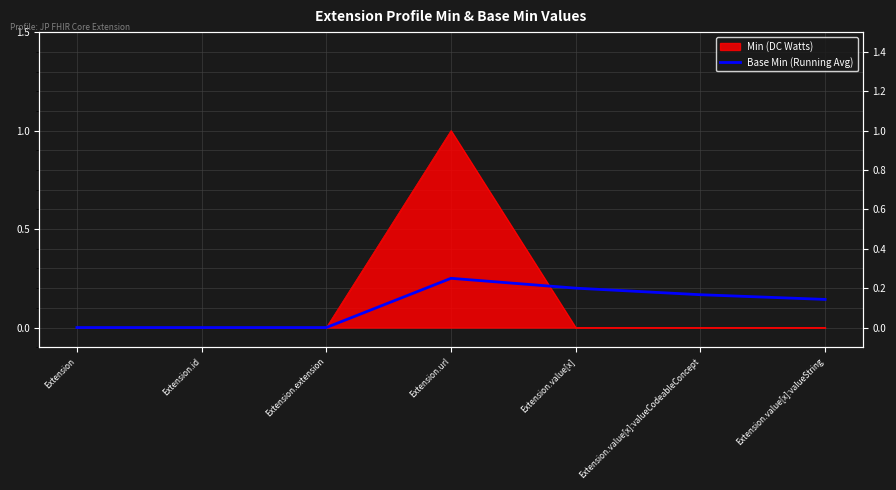

How many values are above zero?

4